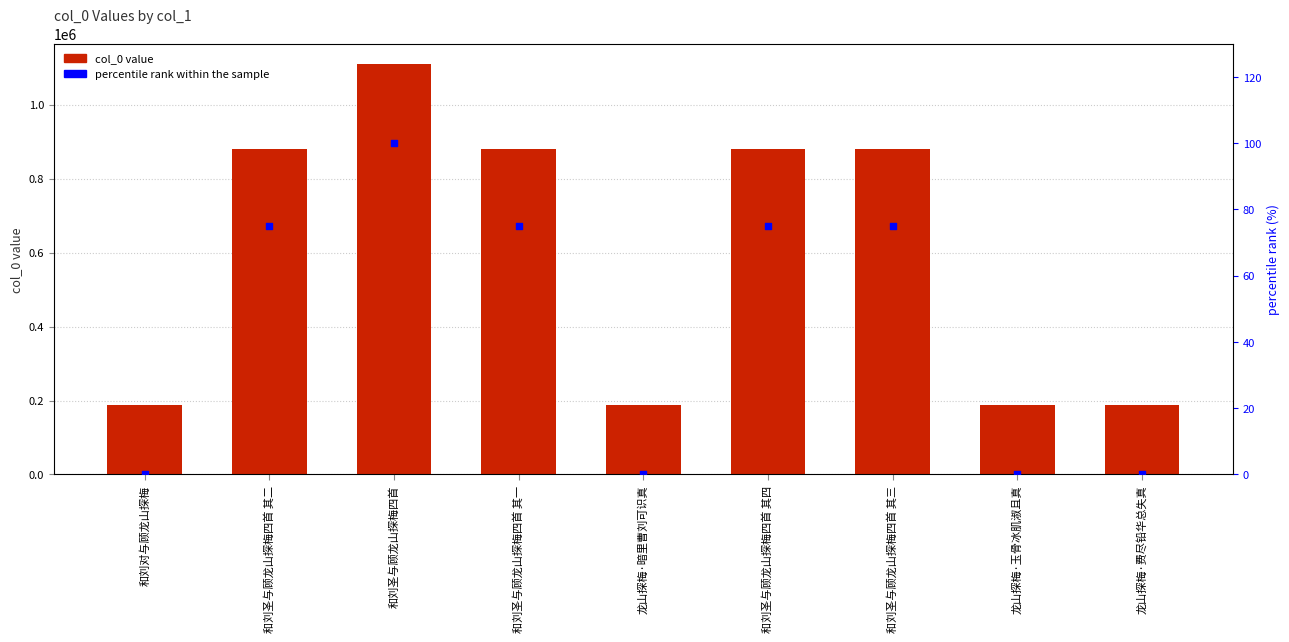

Which series has the widest spread of Y values?

col_0